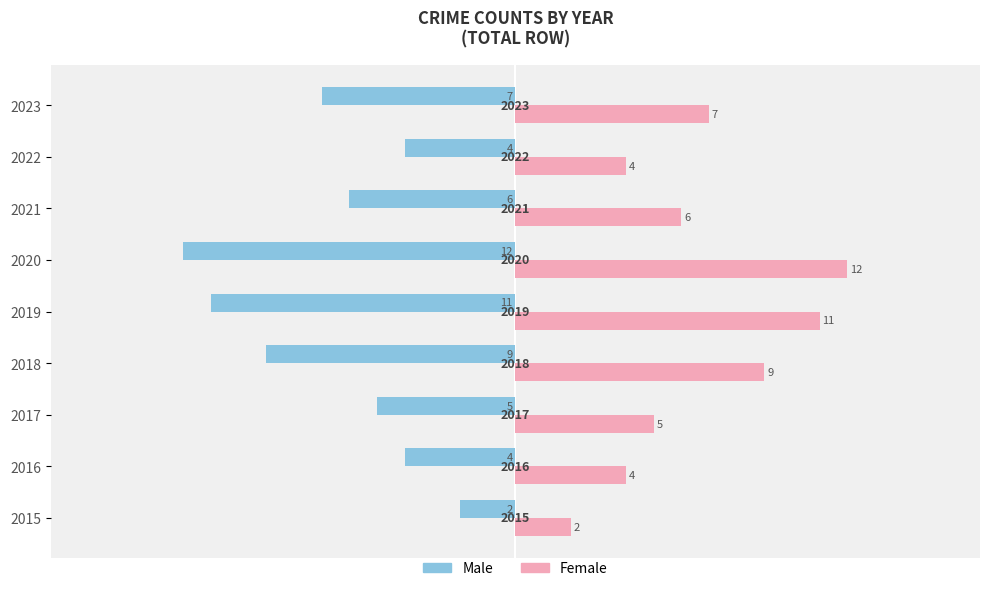

List the series in order of their overall mean, lowest first.

Male, Female